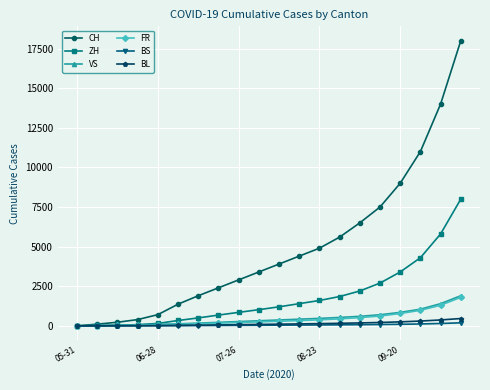

Which series has the largest total across all categories?

CH